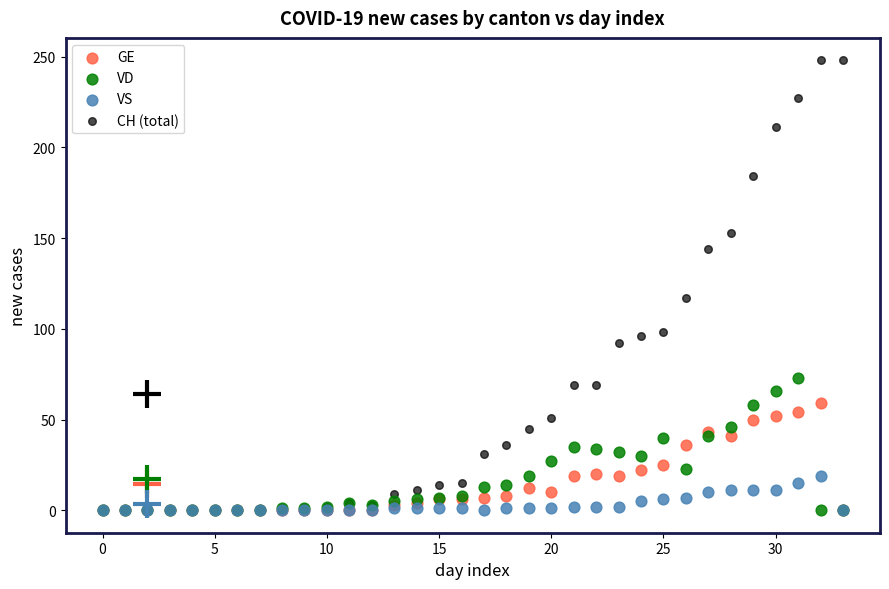

Which series reaches the maximum Y coordinate?

CH (total)